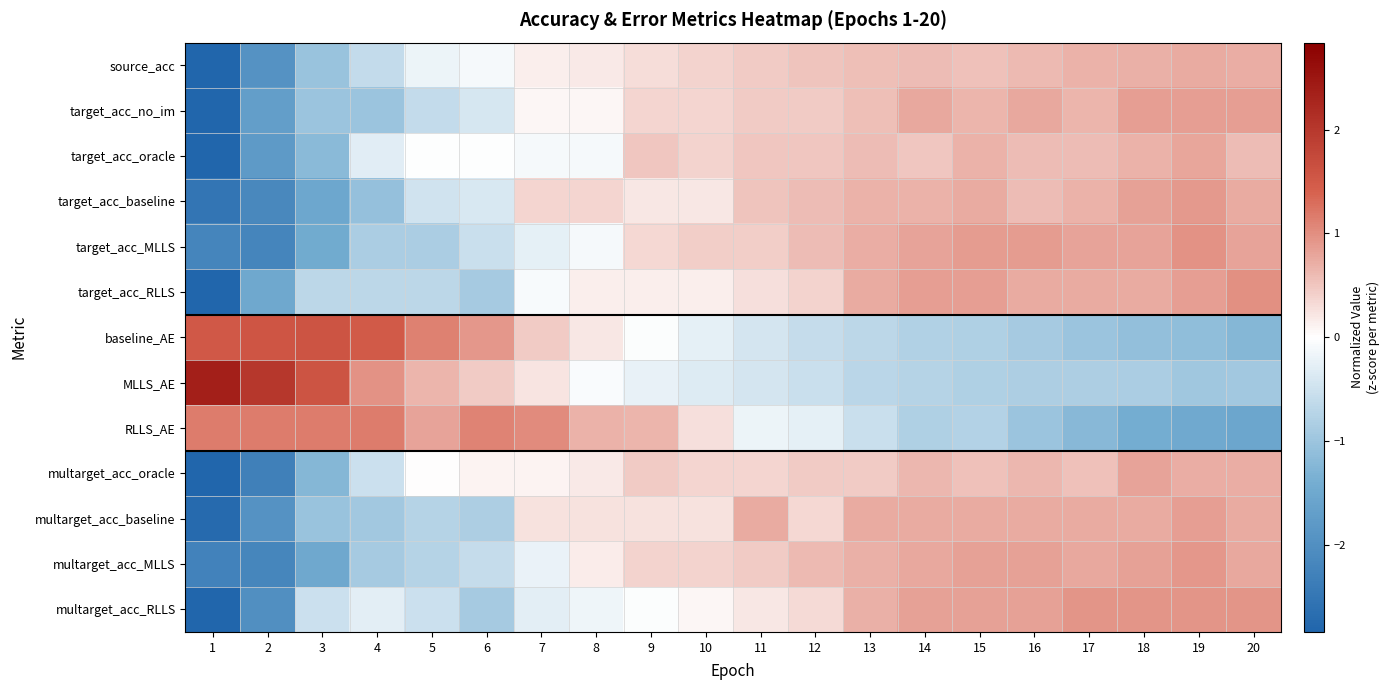

What is the spread (max minus min) of values at 17?

2.2